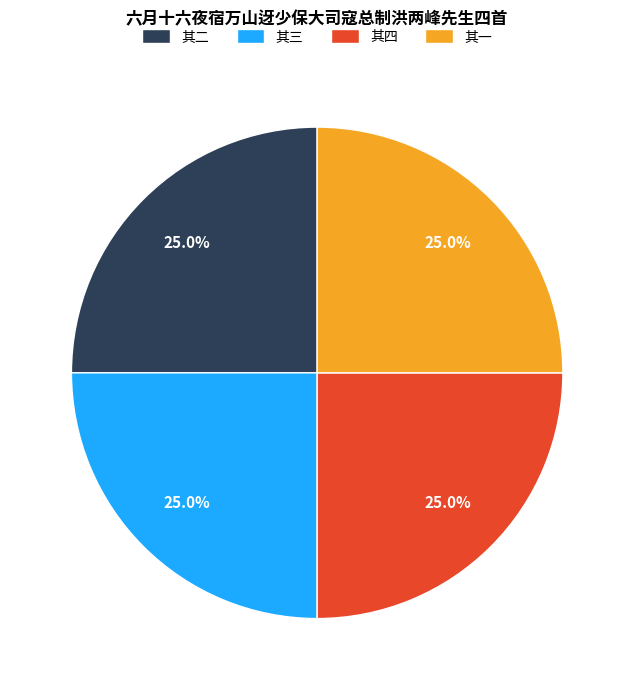

To the nearest percent, what is the average slice percentage?

25%